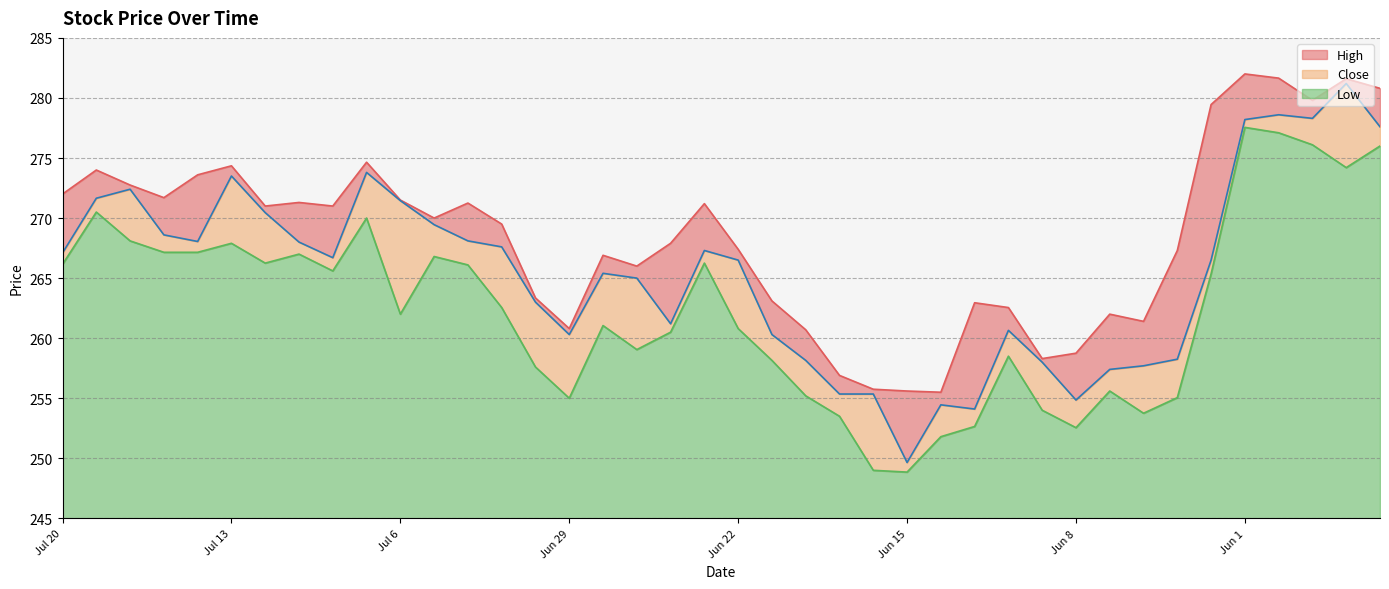

How many values in the Close series exceed 266?

22